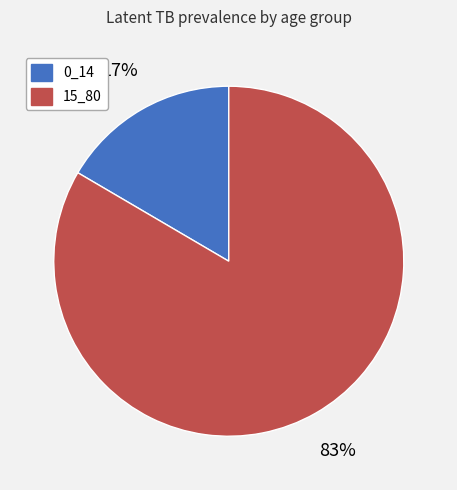

Is there any slice that represents more than half of the pie?

Yes